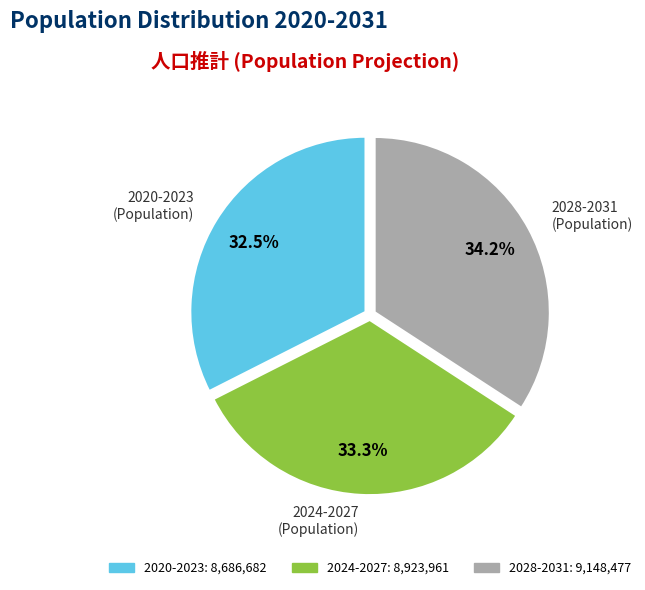

How many segments does this pie chart have?

3